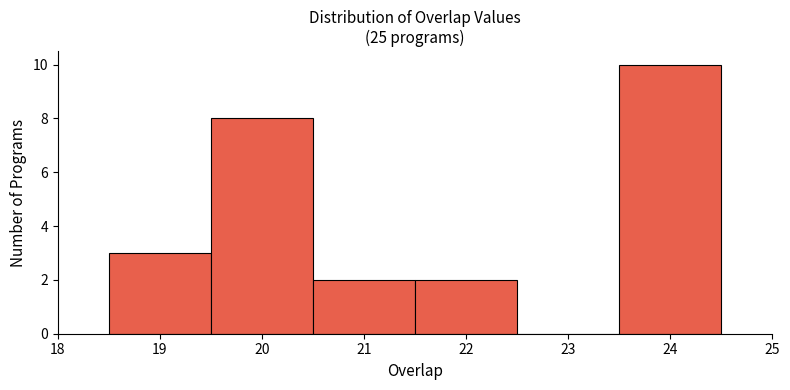

Reading left to right, list every bar in this chart as the range it spans on the x-axis followed by its height. The values are not printed on the chart, so give them approximately, as read against the axis.

18.5 to 19.5: 3
19.5 to 20.5: 8
20.5 to 21.5: 2
21.5 to 22.5: 2
22.5 to 23.5: 0
23.5 to 24.5: 10